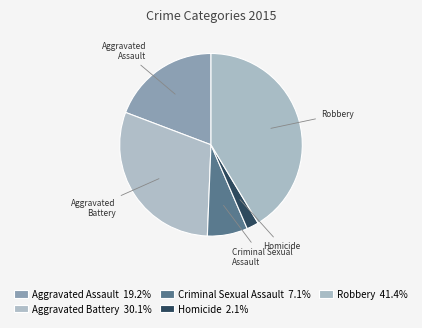

Is it true that Robbery is 35% of the pie?

False